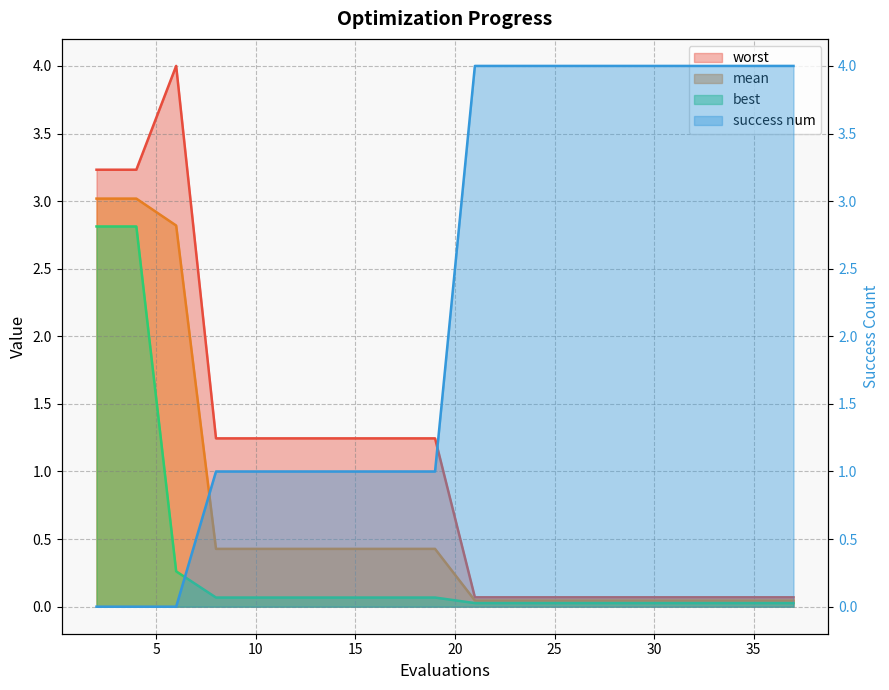

How many values in the worst series exceed 1?

10